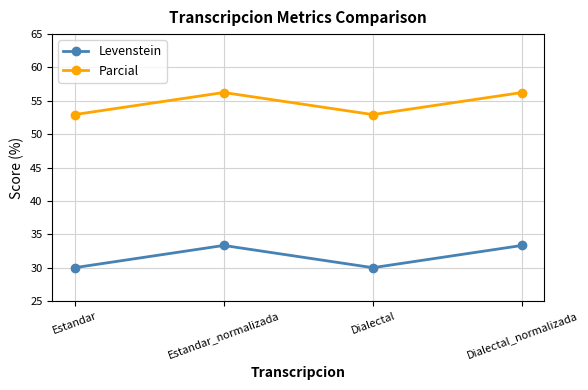

How many categories are shown in the chart?

4